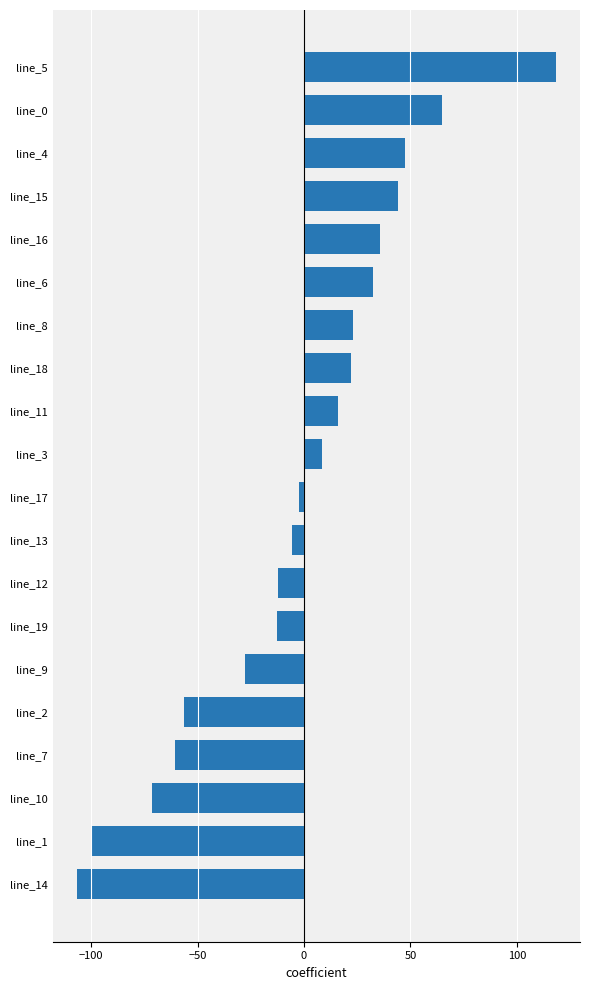

What is the minimum value shown in the chart?

-106.7